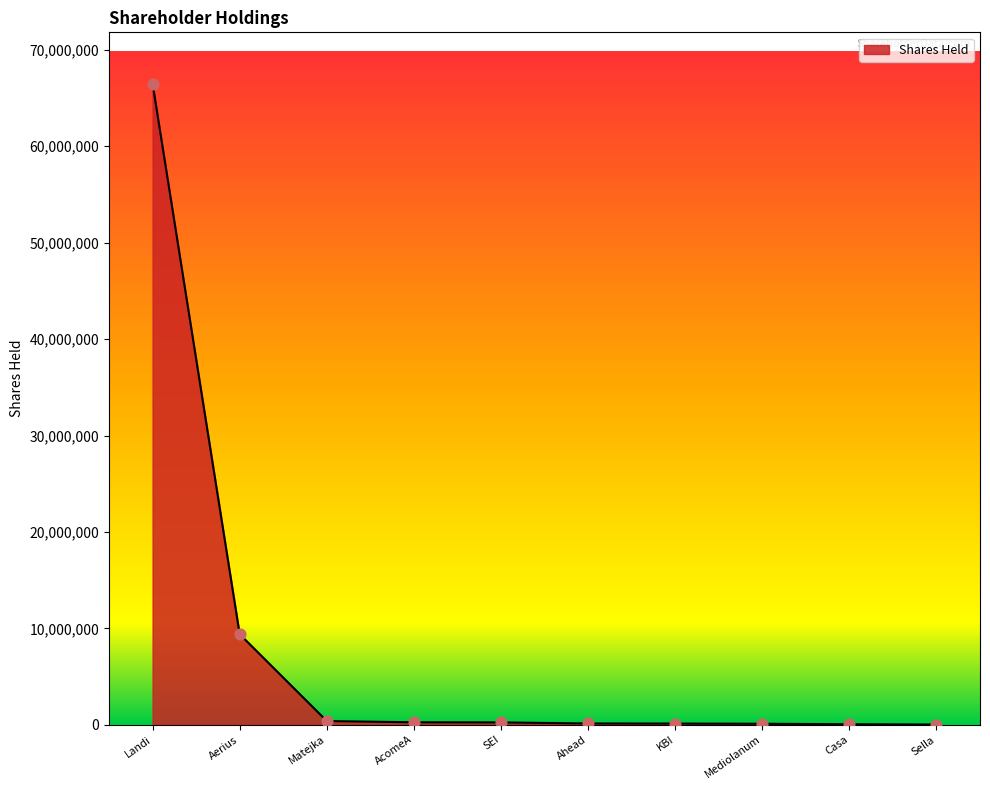

Which has a higher value, Aerius or Mediolanum?

Aerius